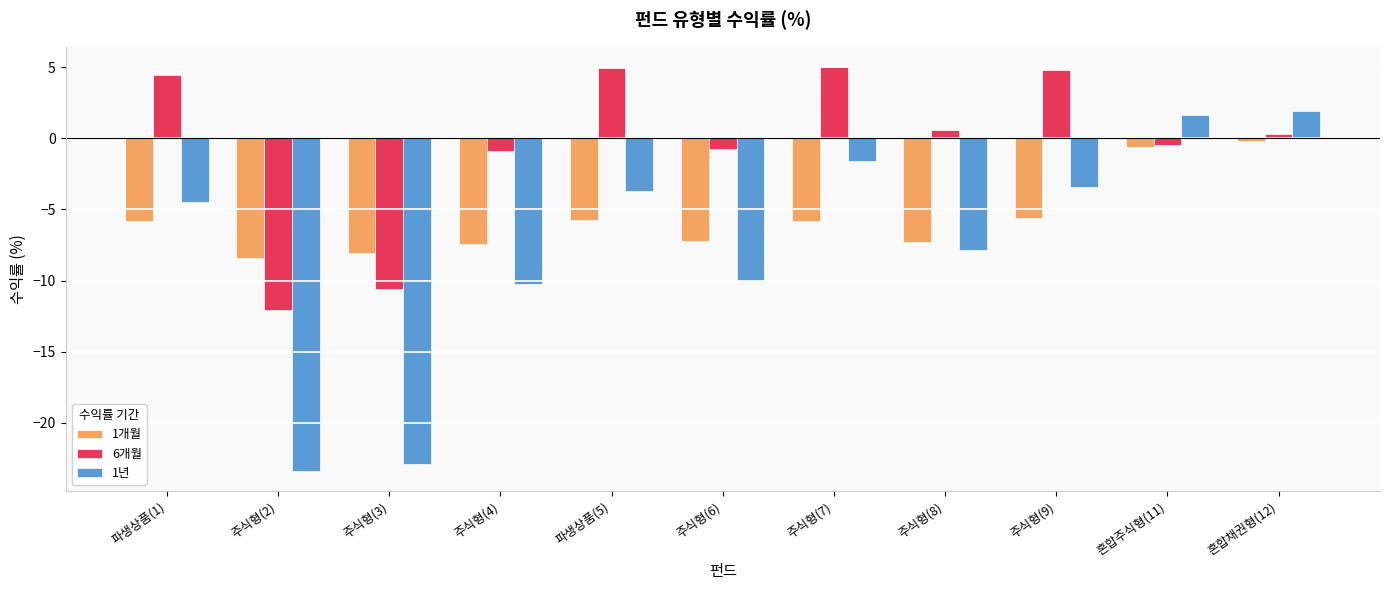

What is the average value of the 1개월 series?

-5.7